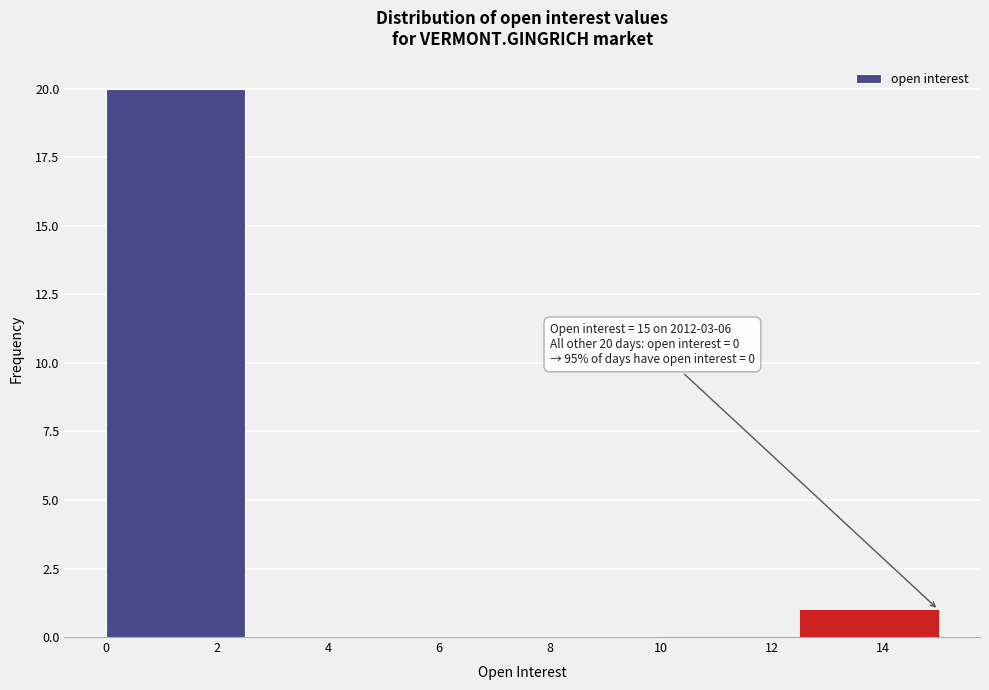

Over which range of the x-axis is the bar tallest?

0.0 to 2.5